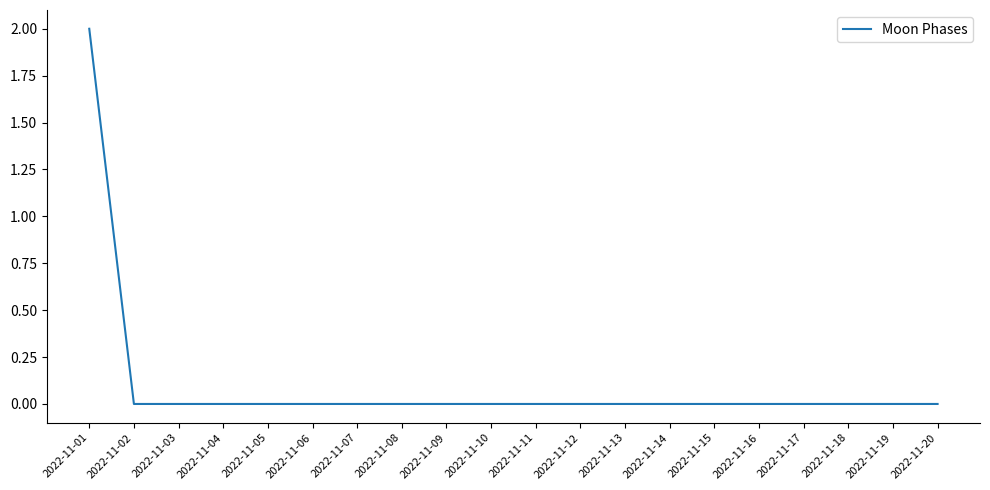

Is it true that the value at 2022-11-06 is -1?

False